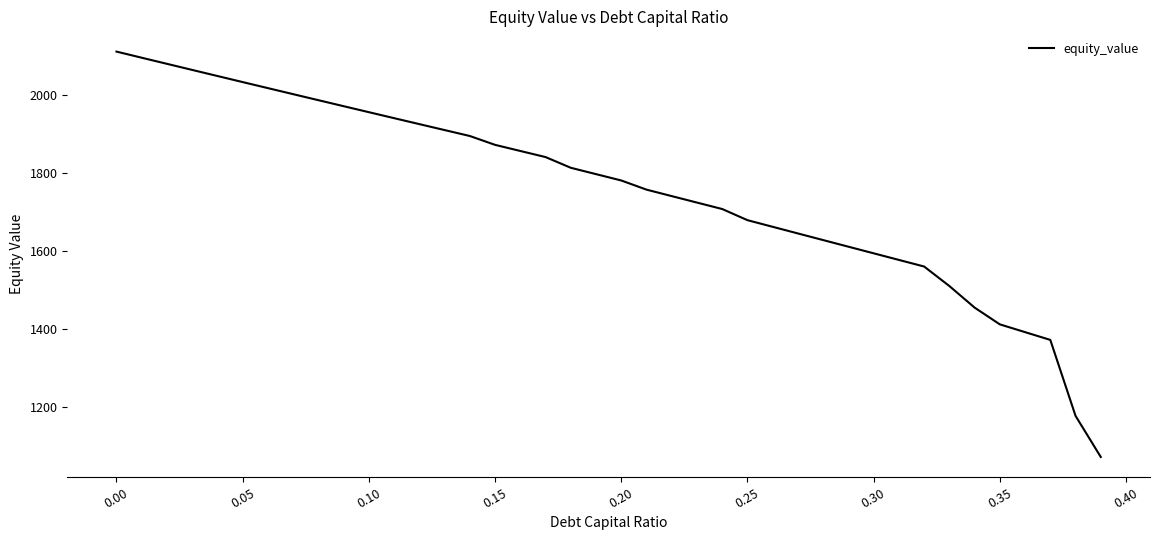

What is the smallest value displayed?

1071.9